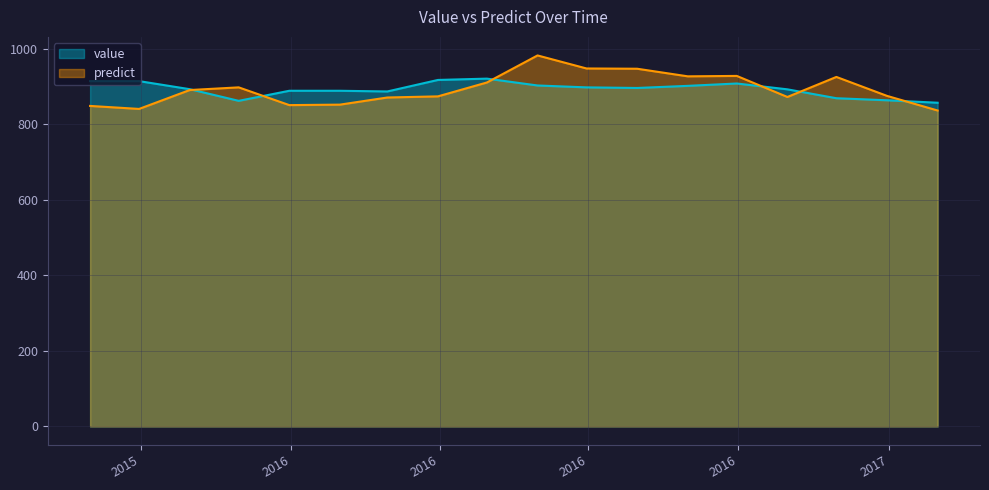

What is the average value of the value series?

893.5